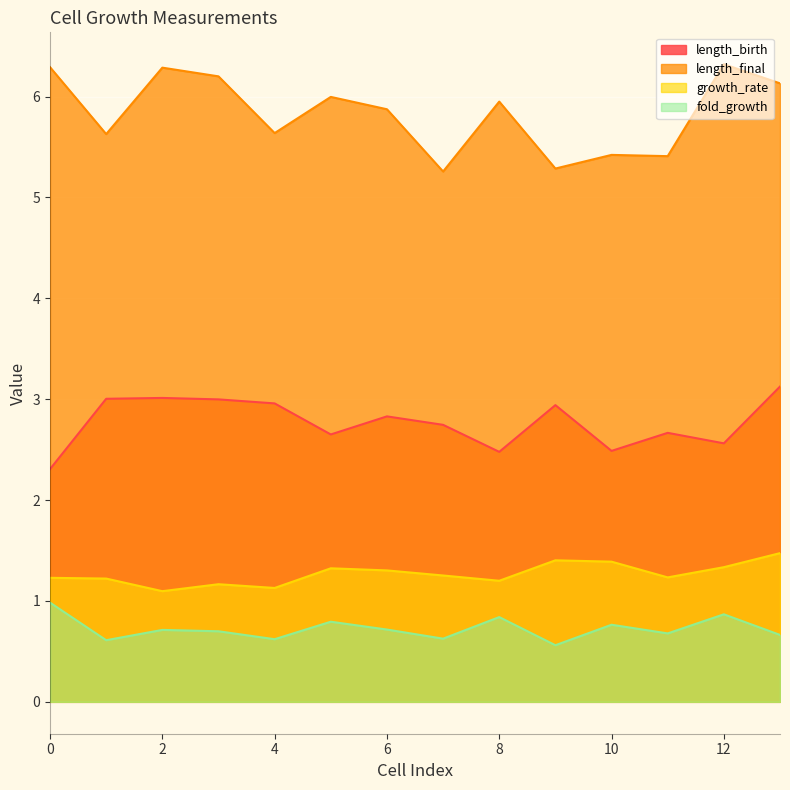

Count the number of categories in the chart.

14